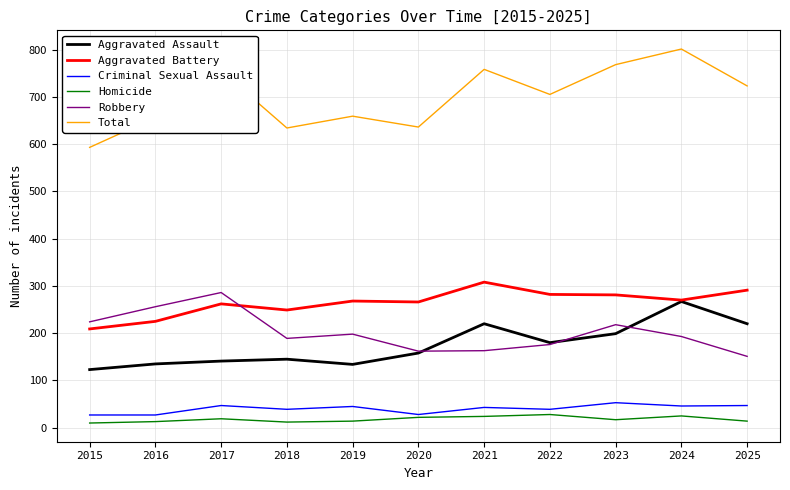

Between 2020 and 2021, which series saw the biggest shift?

Total